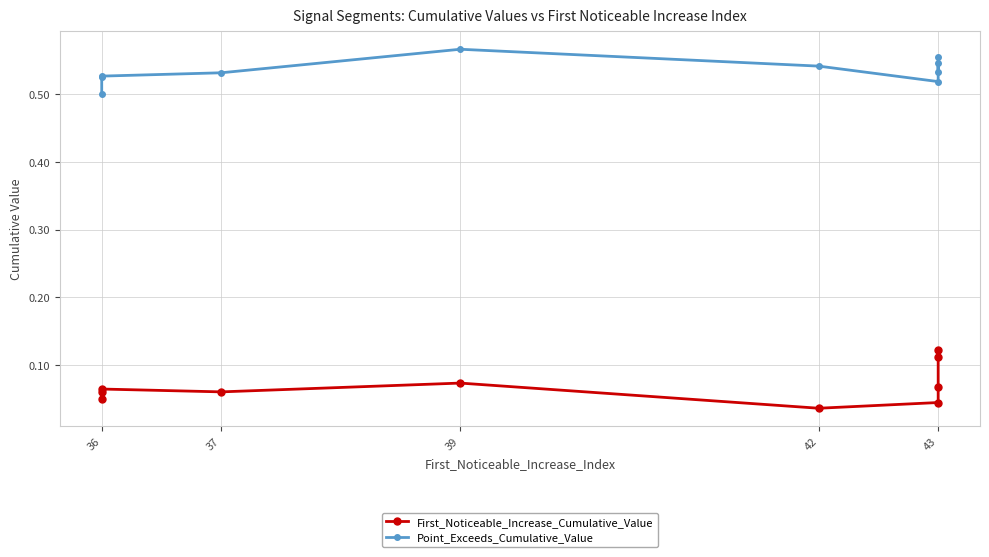

What is the lowest value of the Point_Exceeds_Cumulative_Value series?

0.5